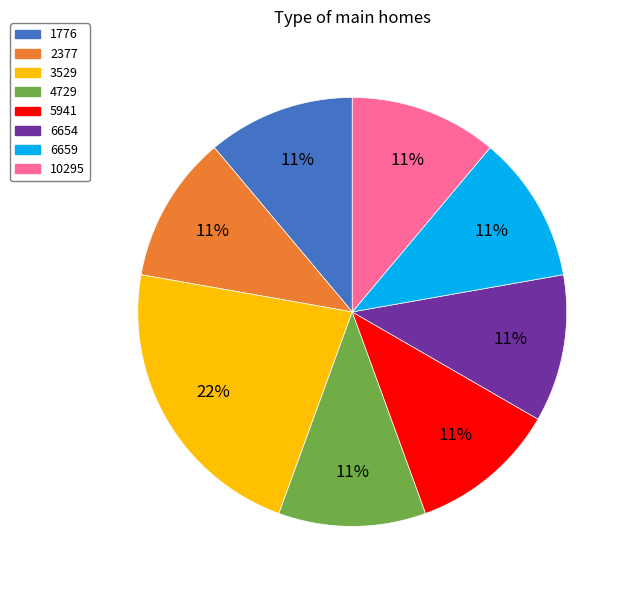

To the nearest percent, what is the difference between the 3529 and 4729 slice percentages?

11%